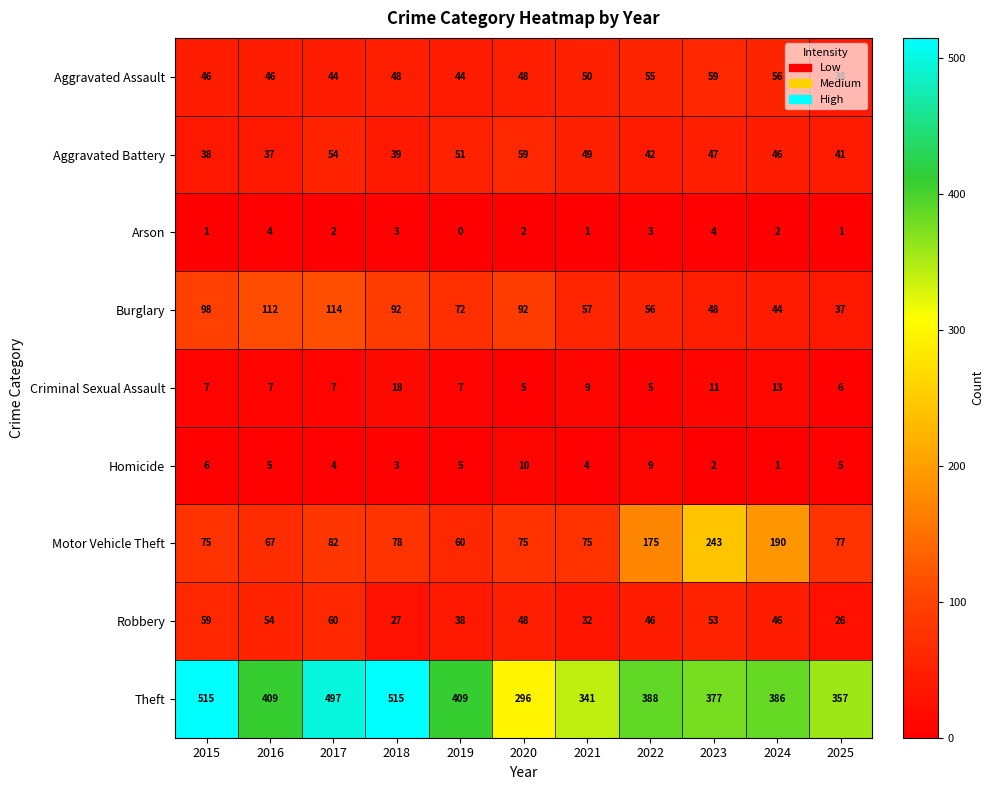

Which label corresponds to the smallest value in the chart?

2019